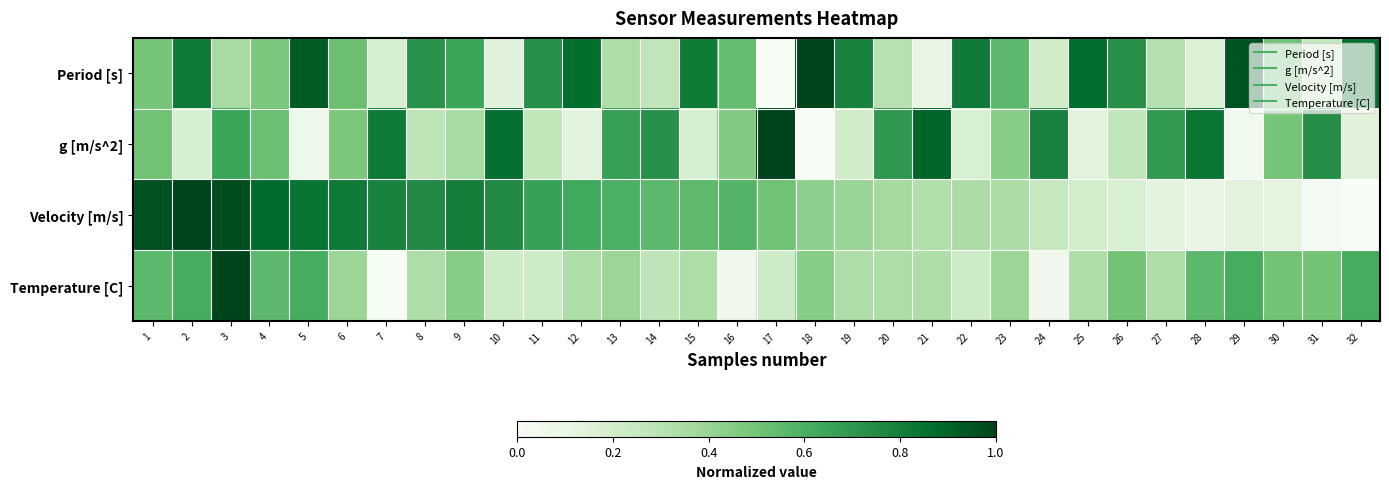

How many categories are shown in the chart?

32